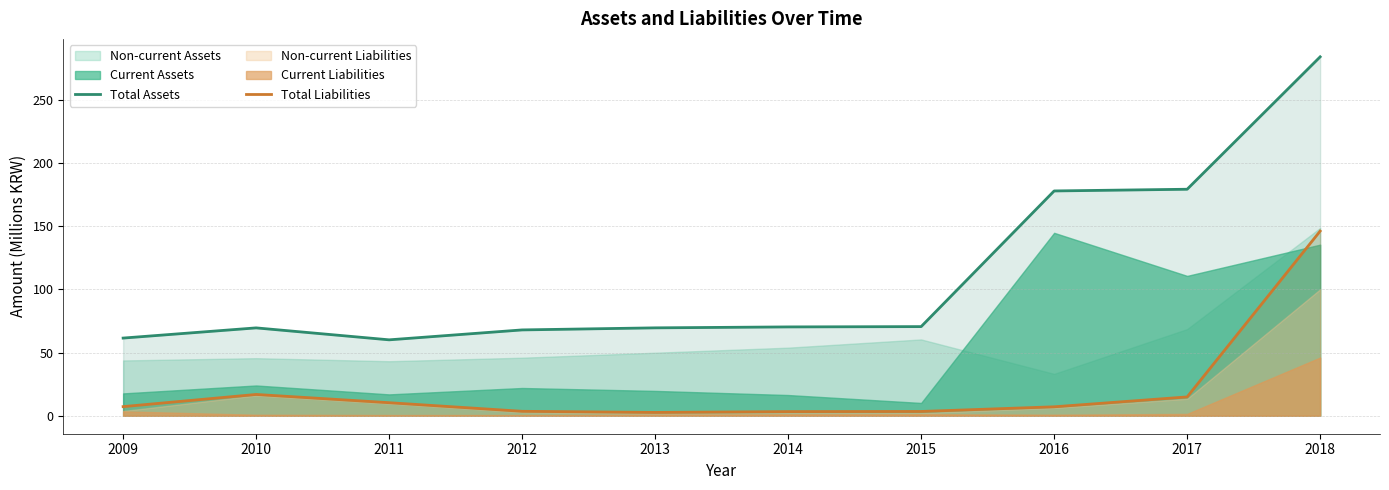

True or false: Total Liabilities has a value of 3.4 at 2015.

True